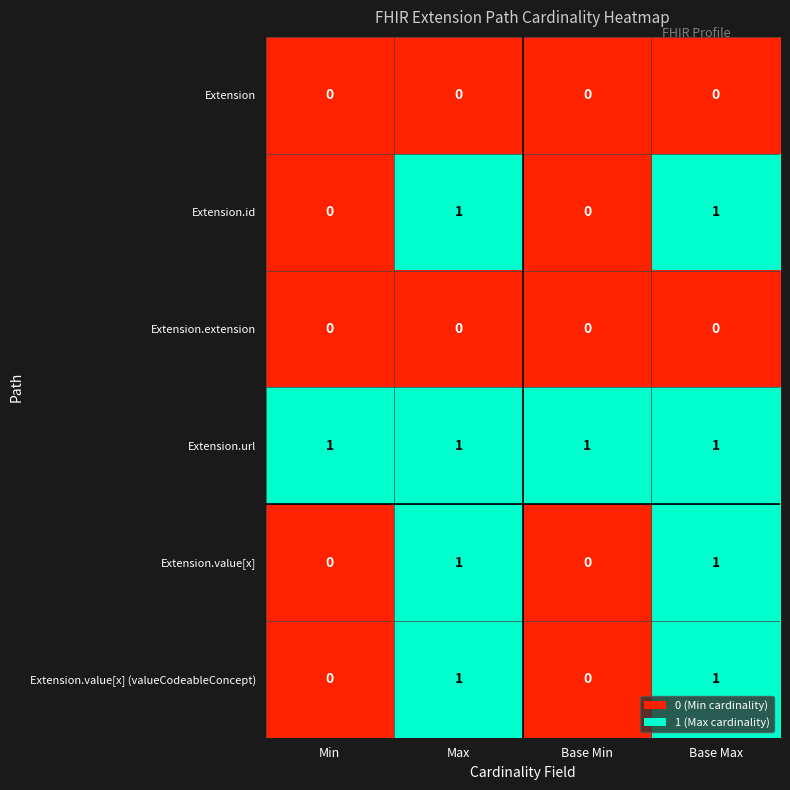

Which series has the largest total across all categories?

Extension.url